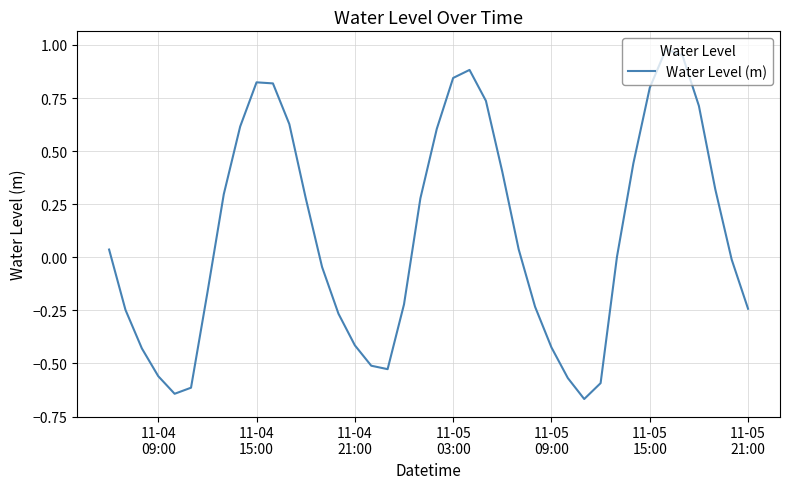

What is the difference between the maximum and minimum values?

1.6